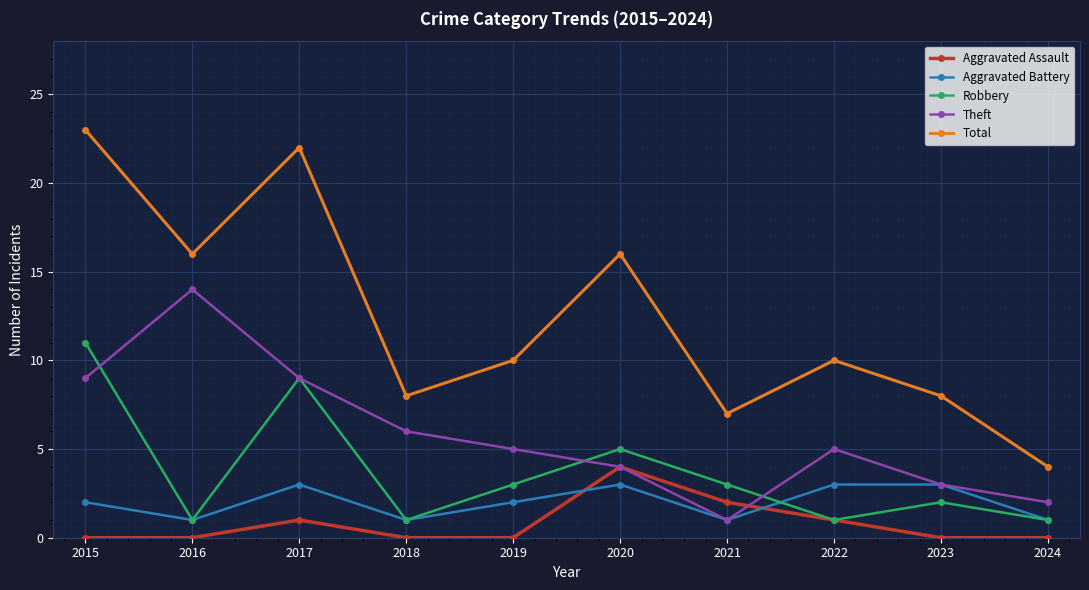

At which category does the chart reach its peak across all series?

2015